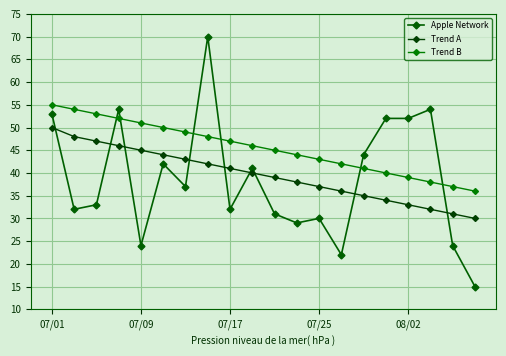

How many series are shown in this chart?

3